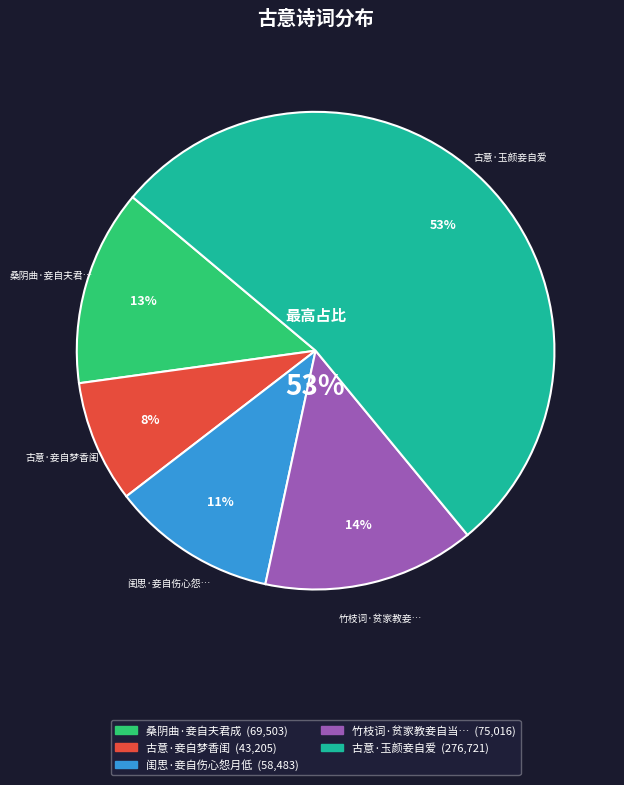

Does 闺思·妾自伤心怨月低 account for over 50% of the chart?

No